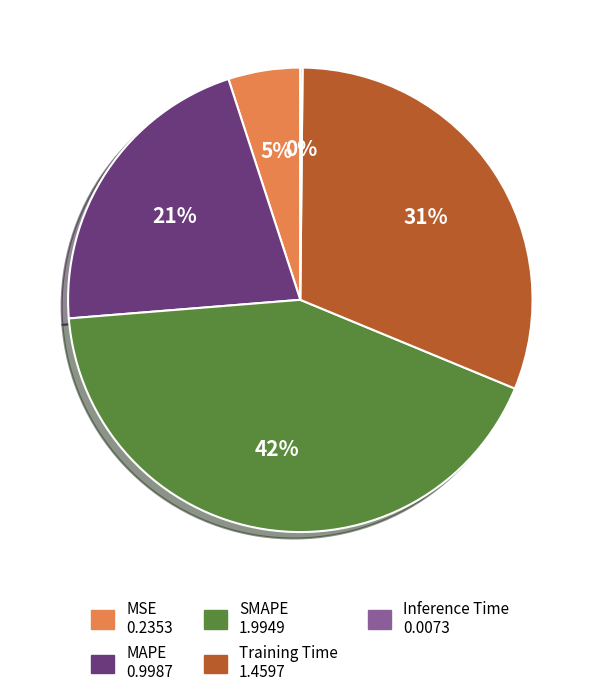

To the nearest percent, what percentage of the pie is SMAPE?

42%